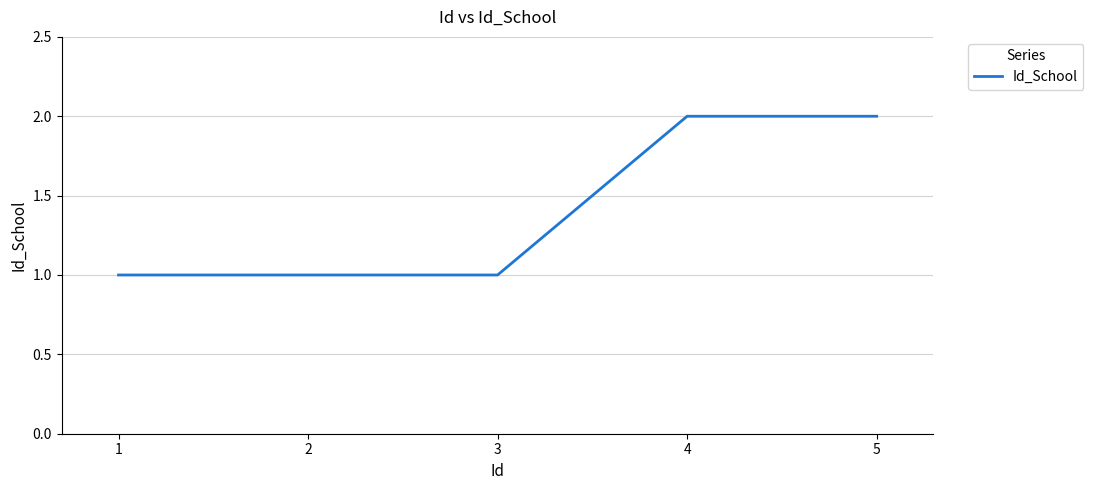

Is it true that the value at 2 is 1?

True